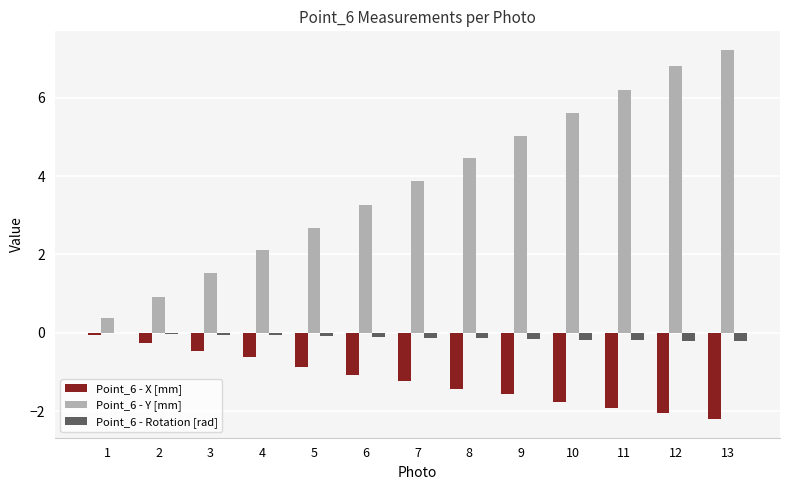

Is the value of Point_6 - Y [mm] at 11 greater than the value of Point_6 - X [mm] at 13?

Yes